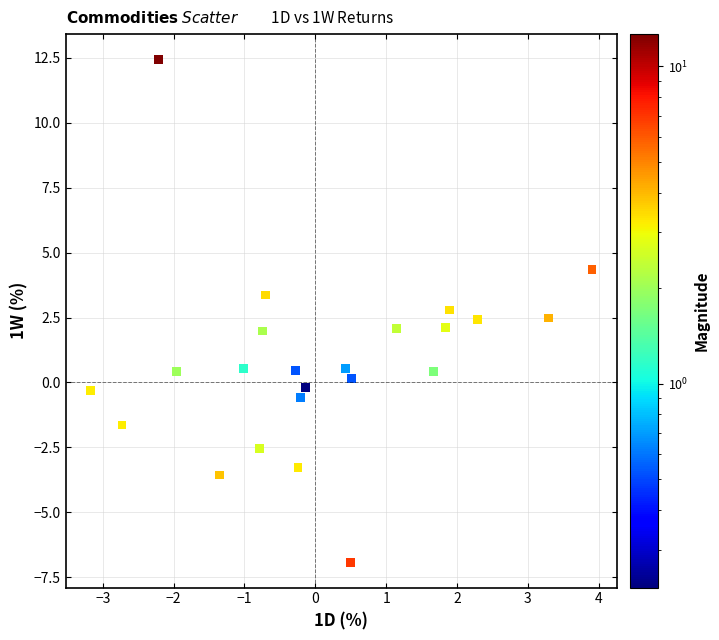

What is the range of X values (max minus min)?

7.1